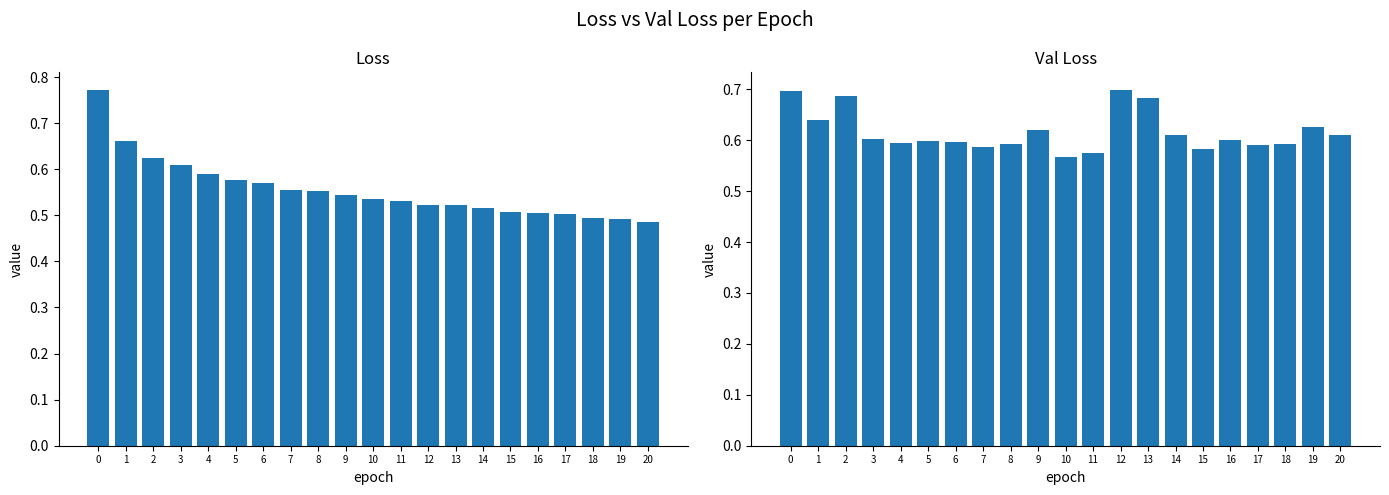

Does the chart contain stacked bars?

No